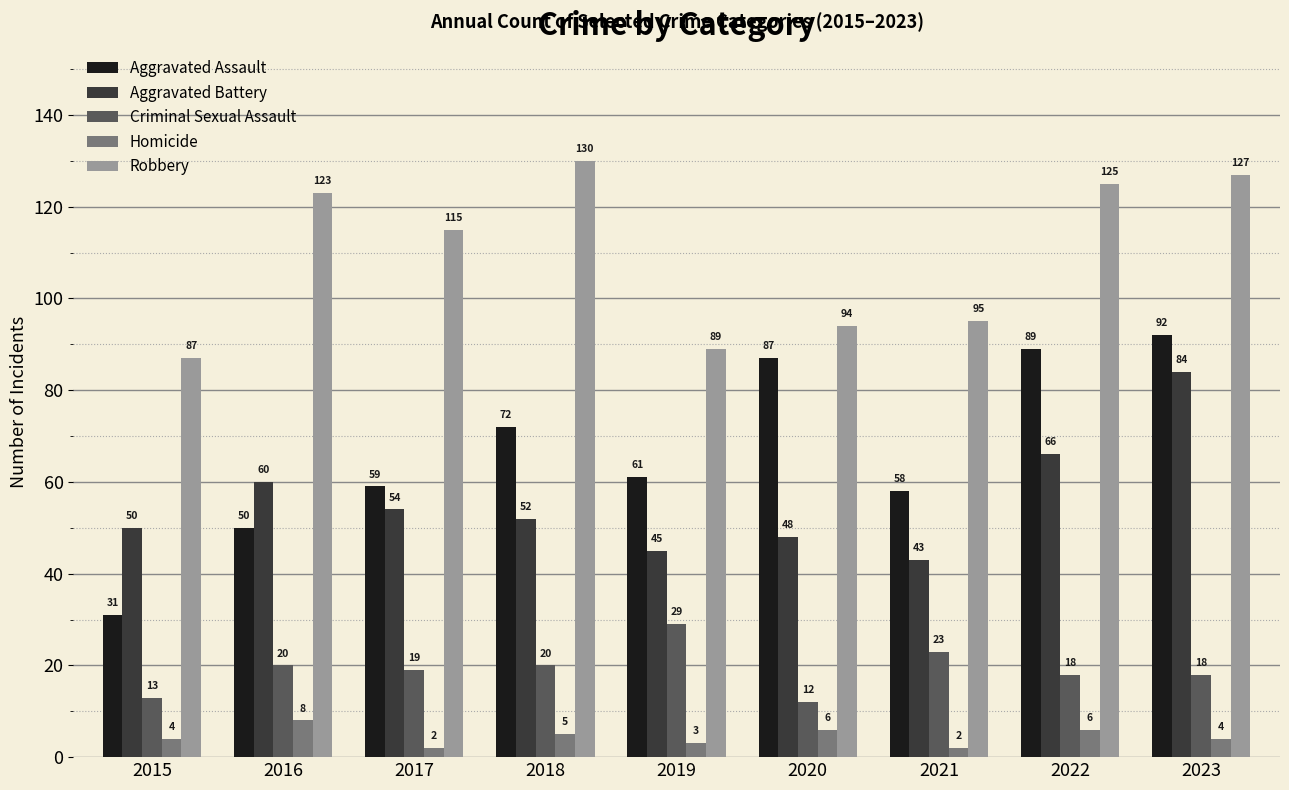

How many bars are there in each group?

5